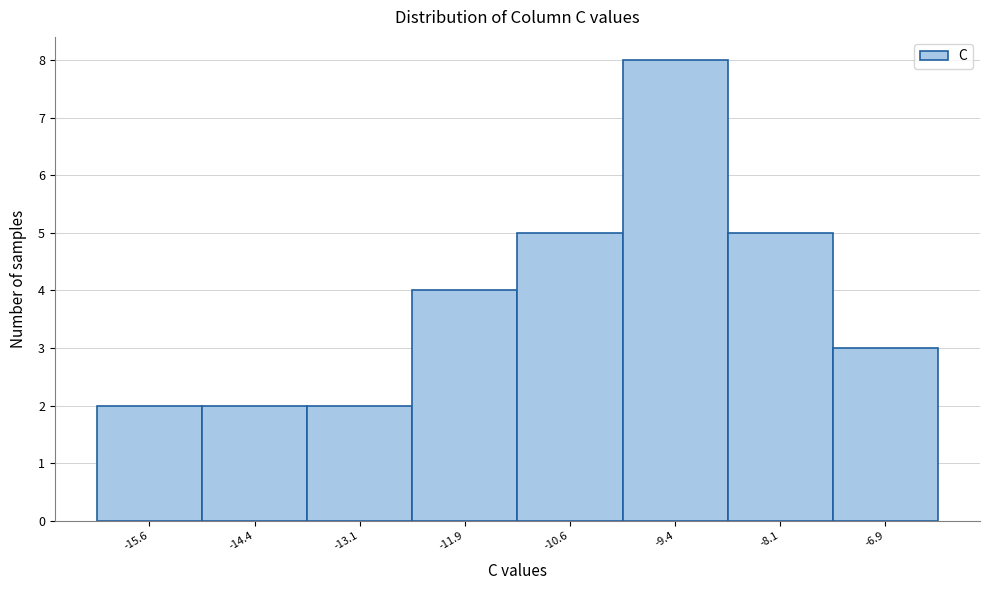

Reading left to right, transcribe this chart: for each bar, give the range it covers on the x-axis and its height. Neither the bar edges nor the heights are printed on the chart, so give them approximately, as read against the axes.

-16.2 to -15.0: 2
-15.0 to -13.8: 2
-13.8 to -12.6: 2
-12.6 to -11.2: 4
-11.2 to -10.0: 5
-10.0 to -8.8: 8
-8.8 to -7.4: 5
-7.4 to -6.2: 3